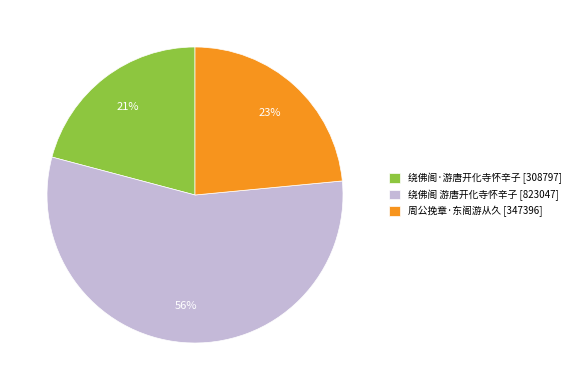

Is there any slice that represents more than half of the pie?

Yes